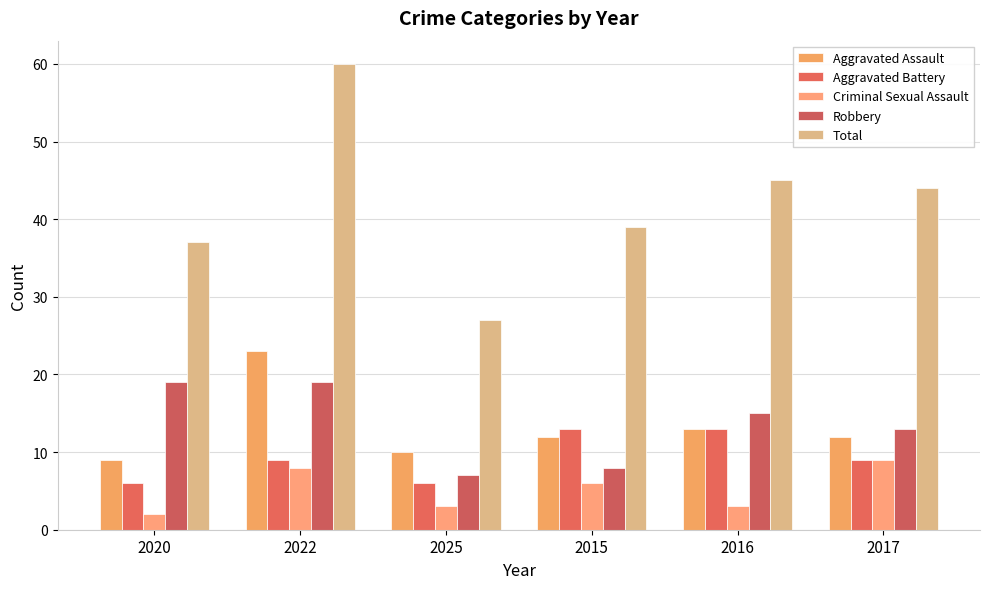

What is the label of the 4th bar from the left?

2015